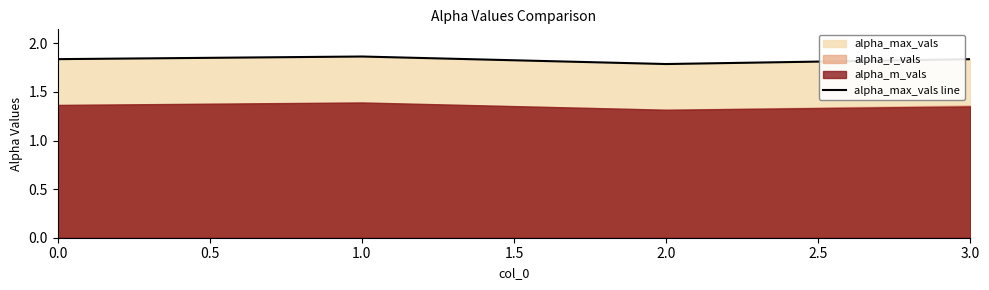

What is the difference between the maximum and minimum values?

0.1